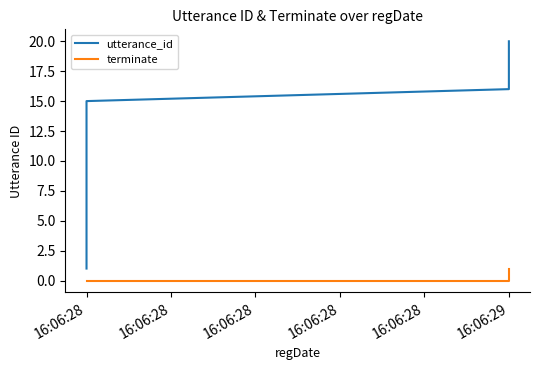

True or false: utterance_id and terminate intersect in this chart.

False